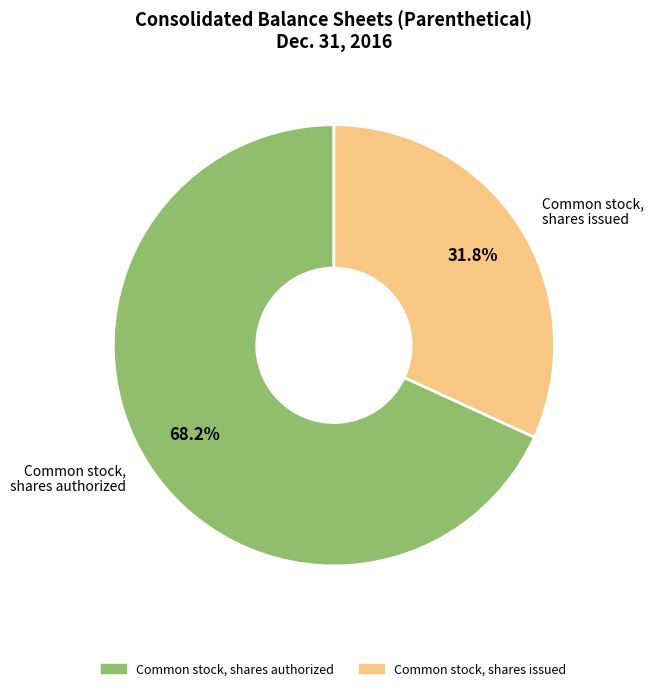

What is the smallest slice in the pie chart?

Common stock, shares issued